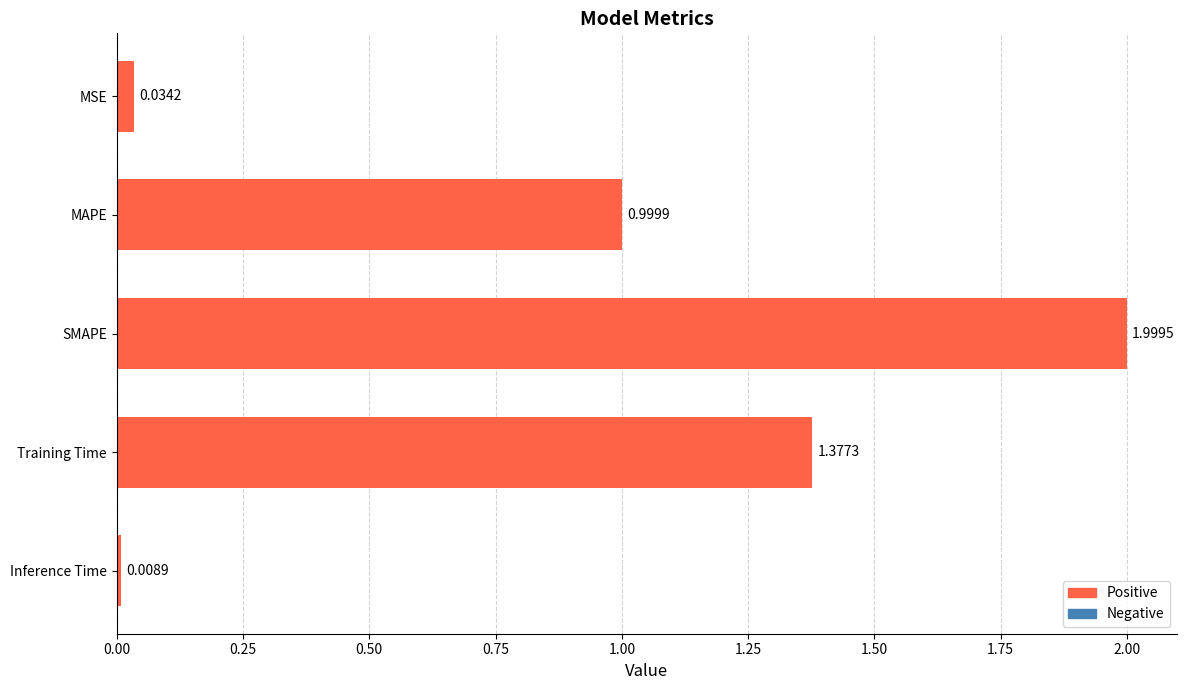

What is the label of the 2nd bar from the top?

MAPE